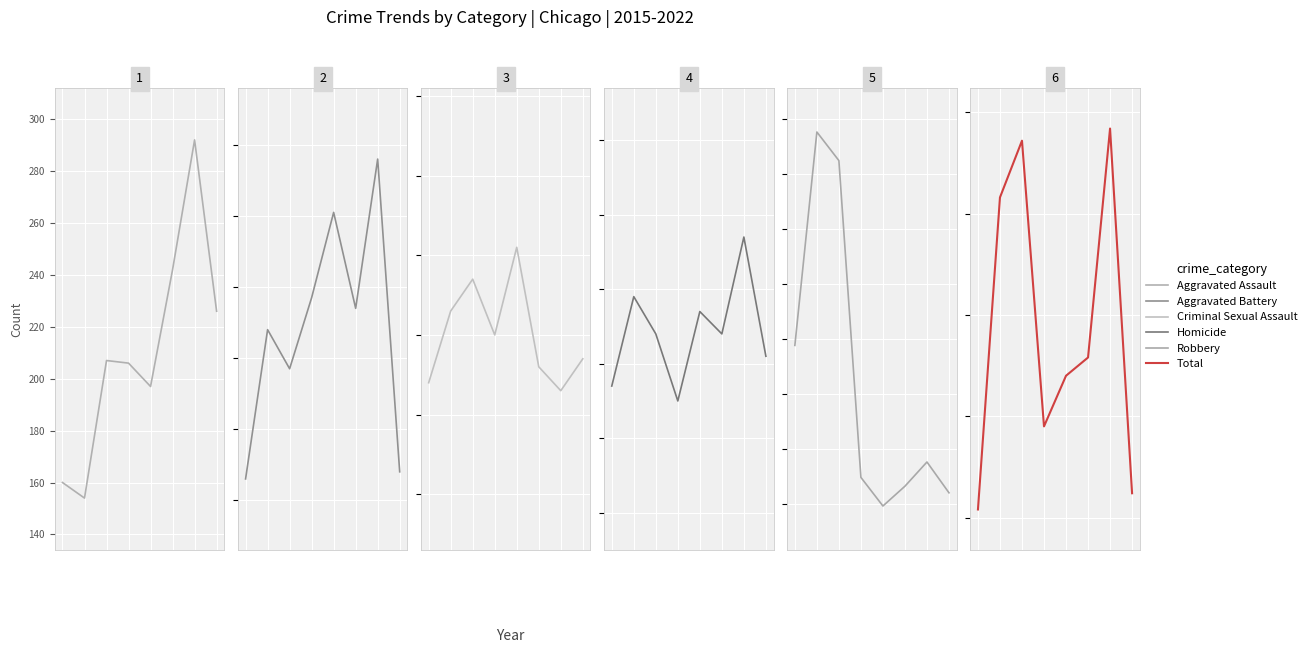

What is the difference between the maximum and minimum values in the Total series?

188